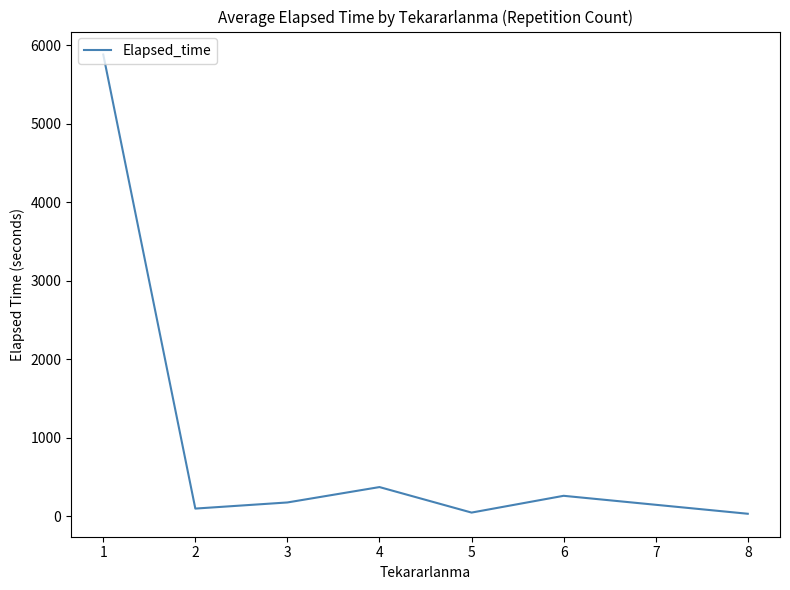

What is the ratio of the value at 1 to the value at 3?

33.8